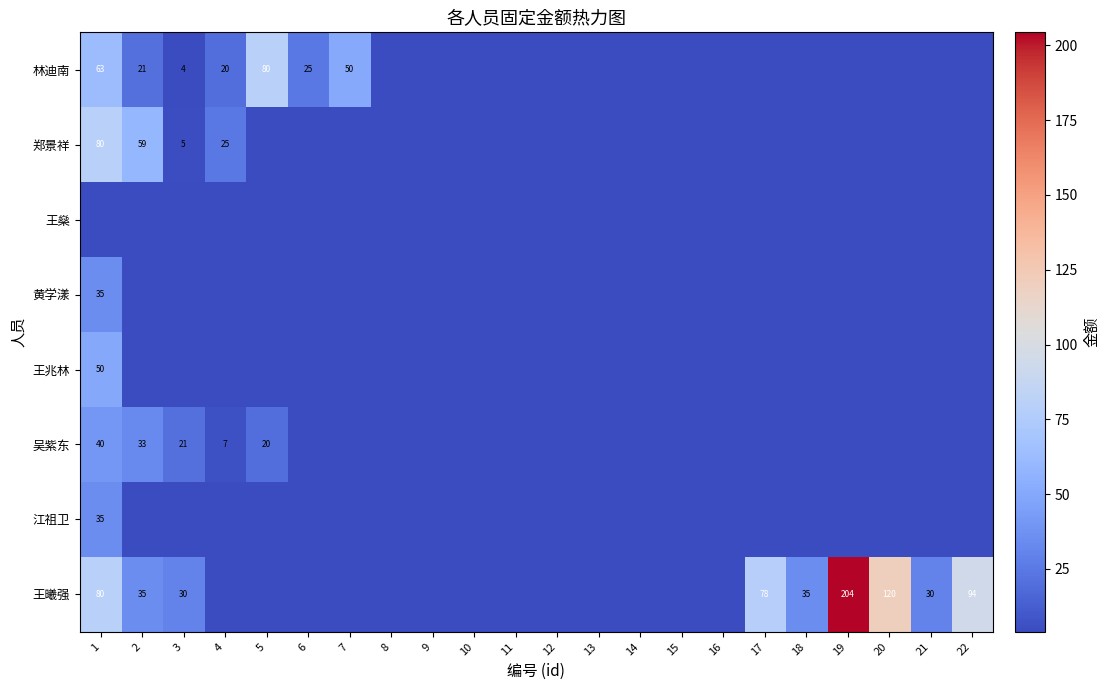

The 吴紫东 series shows 61 at 1. True or false?

False